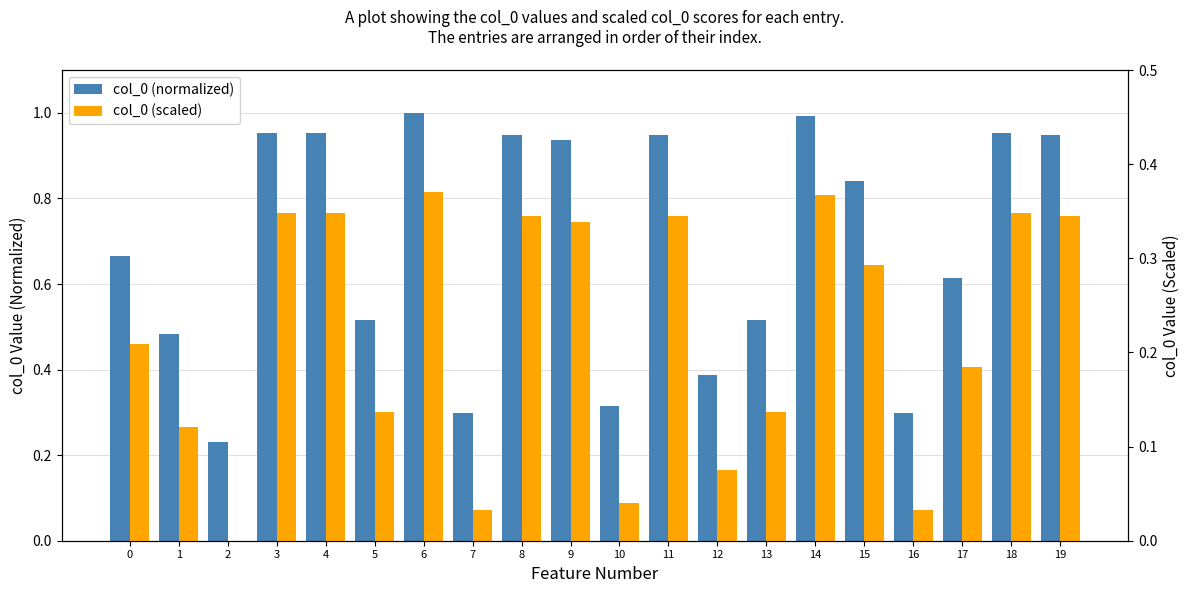

Which series has the largest range (max minus min)?

col_0 (normalized)